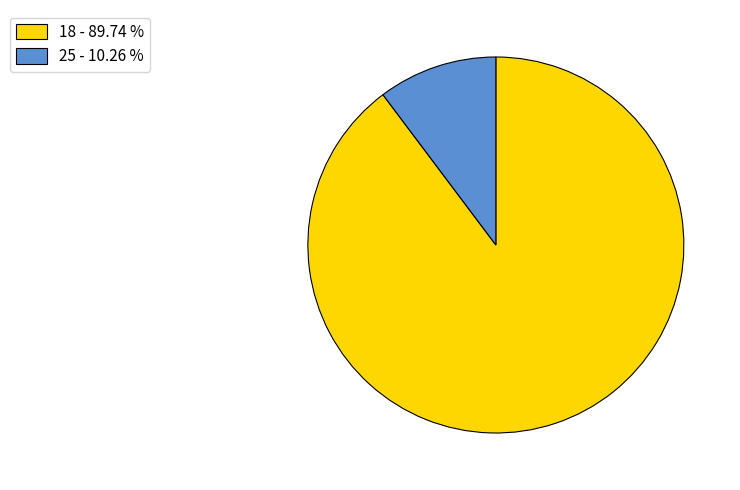

Is the sum of 18 - 89.74 % and 25 - 10.26 % greater than half?

Yes